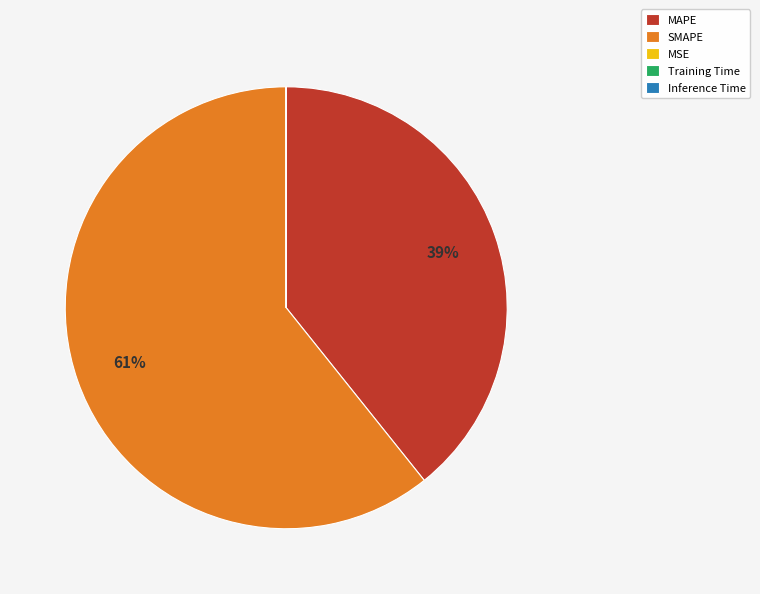

What percentage is the MAPE slice, to the nearest percent?

39%